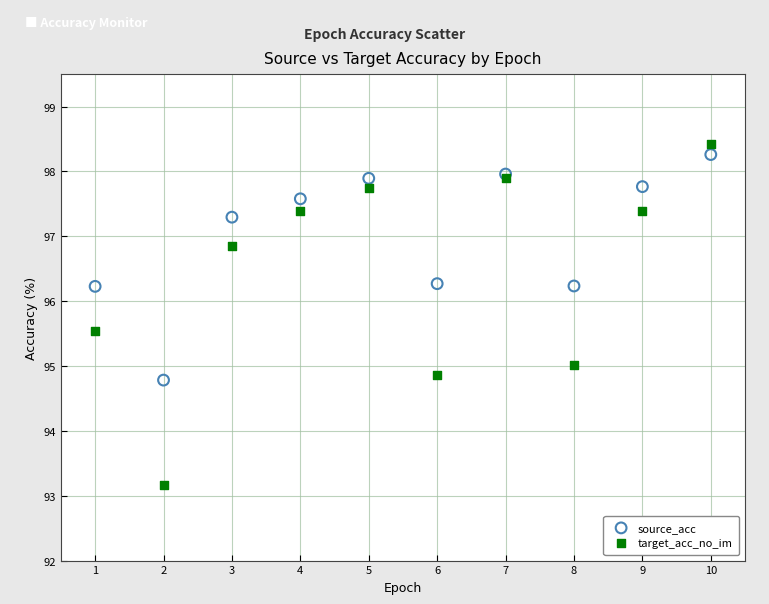

What is the X range (max minus min) for the scatter plot?

9.0